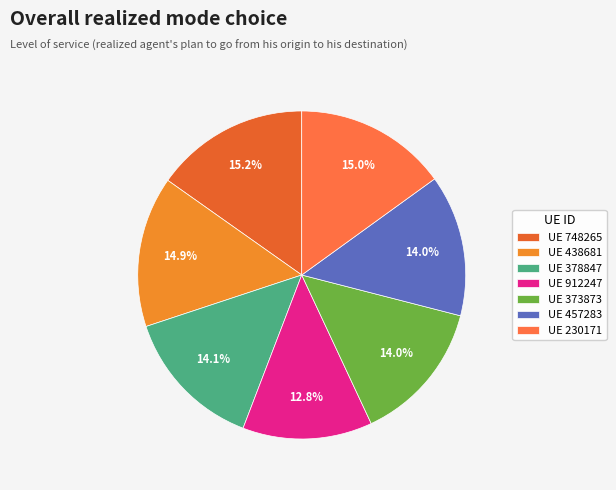

Is there a majority slice in this chart?

No